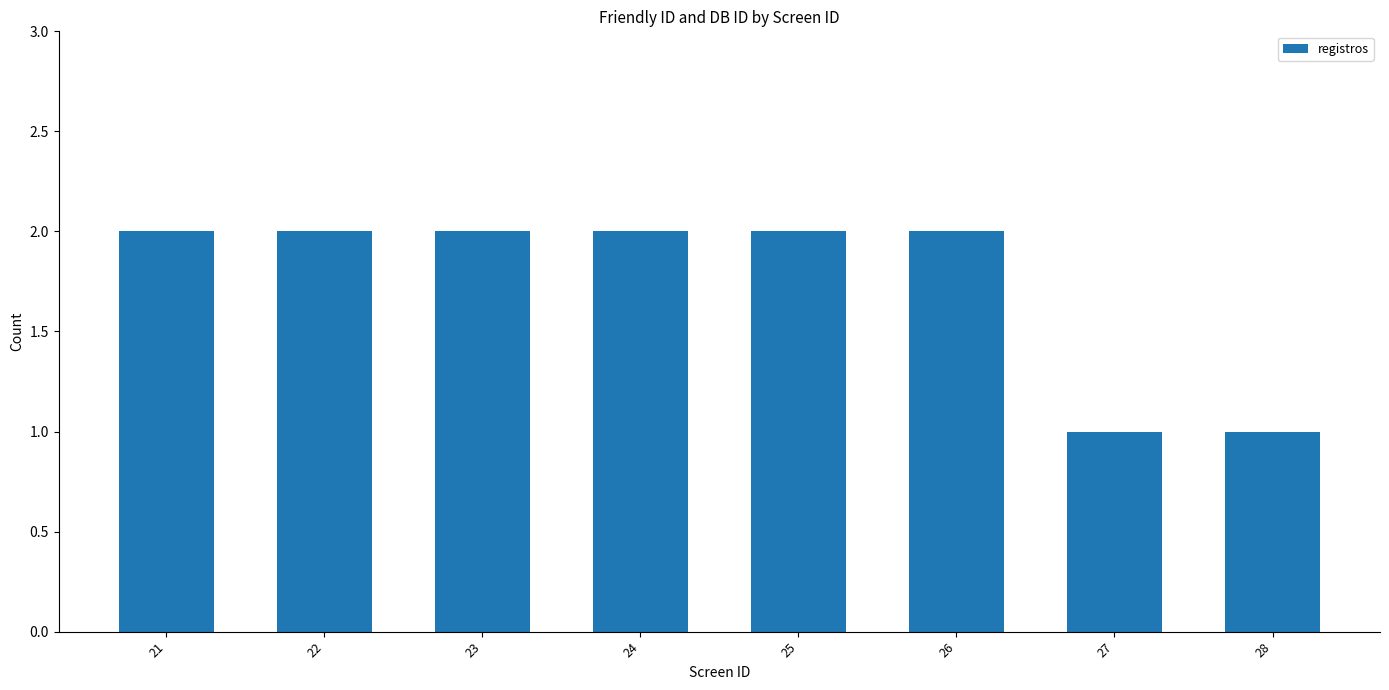

Reading left to right, transcribe all the data shown in this chart.

2	2	2	2	2	2	1	1